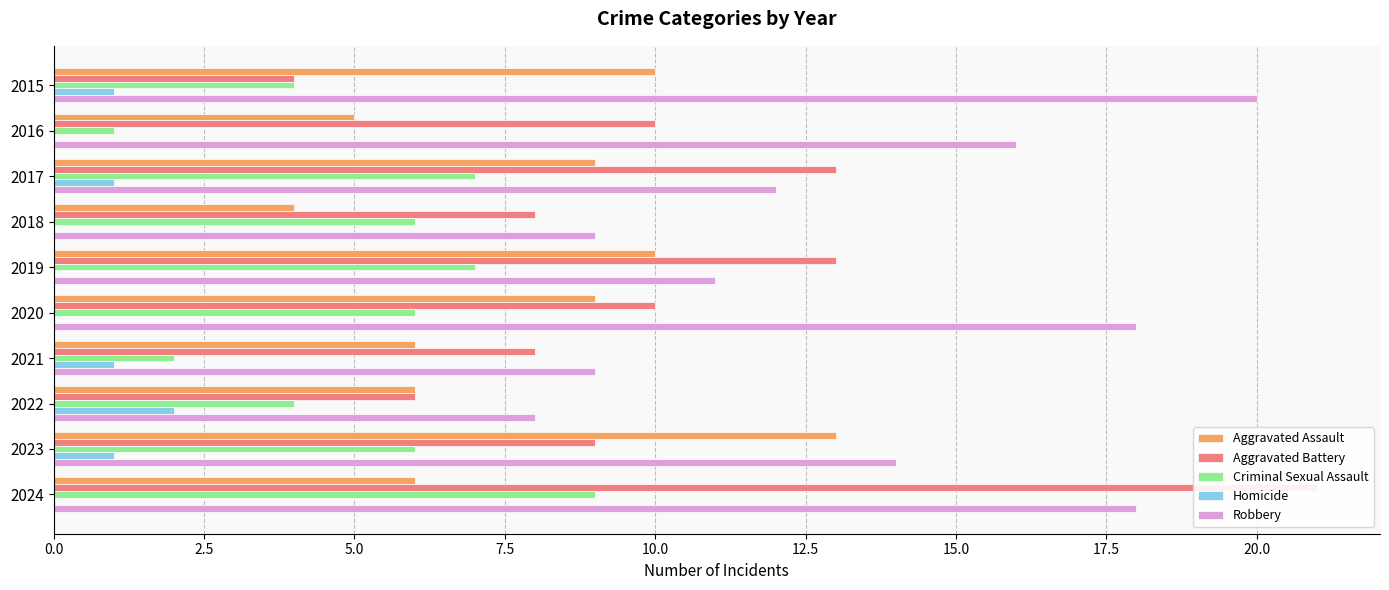

Reading right to left, what are all the values shown in this chart?

Aggravated Assault: 6	13	6	6	9	10	4	9	5	10
Aggravated Battery: 21	9	6	8	10	13	8	13	10	4
Criminal Sexual Assault: 9	6	4	2	6	7	6	7	1	4
Homicide: 0	1	2	1	0	0	0	1	0	1
Robbery: 18	14	8	9	18	11	9	12	16	20